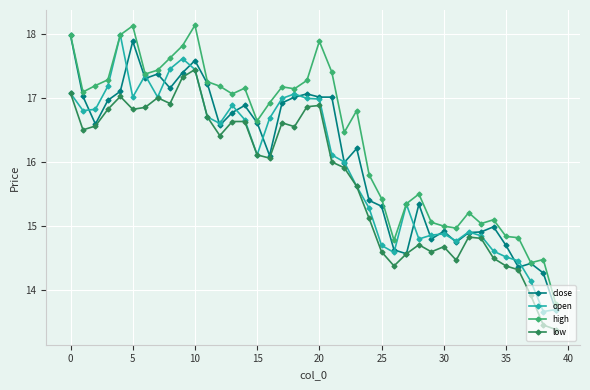

What is the value of the close point at the 38th from the left?

14.4